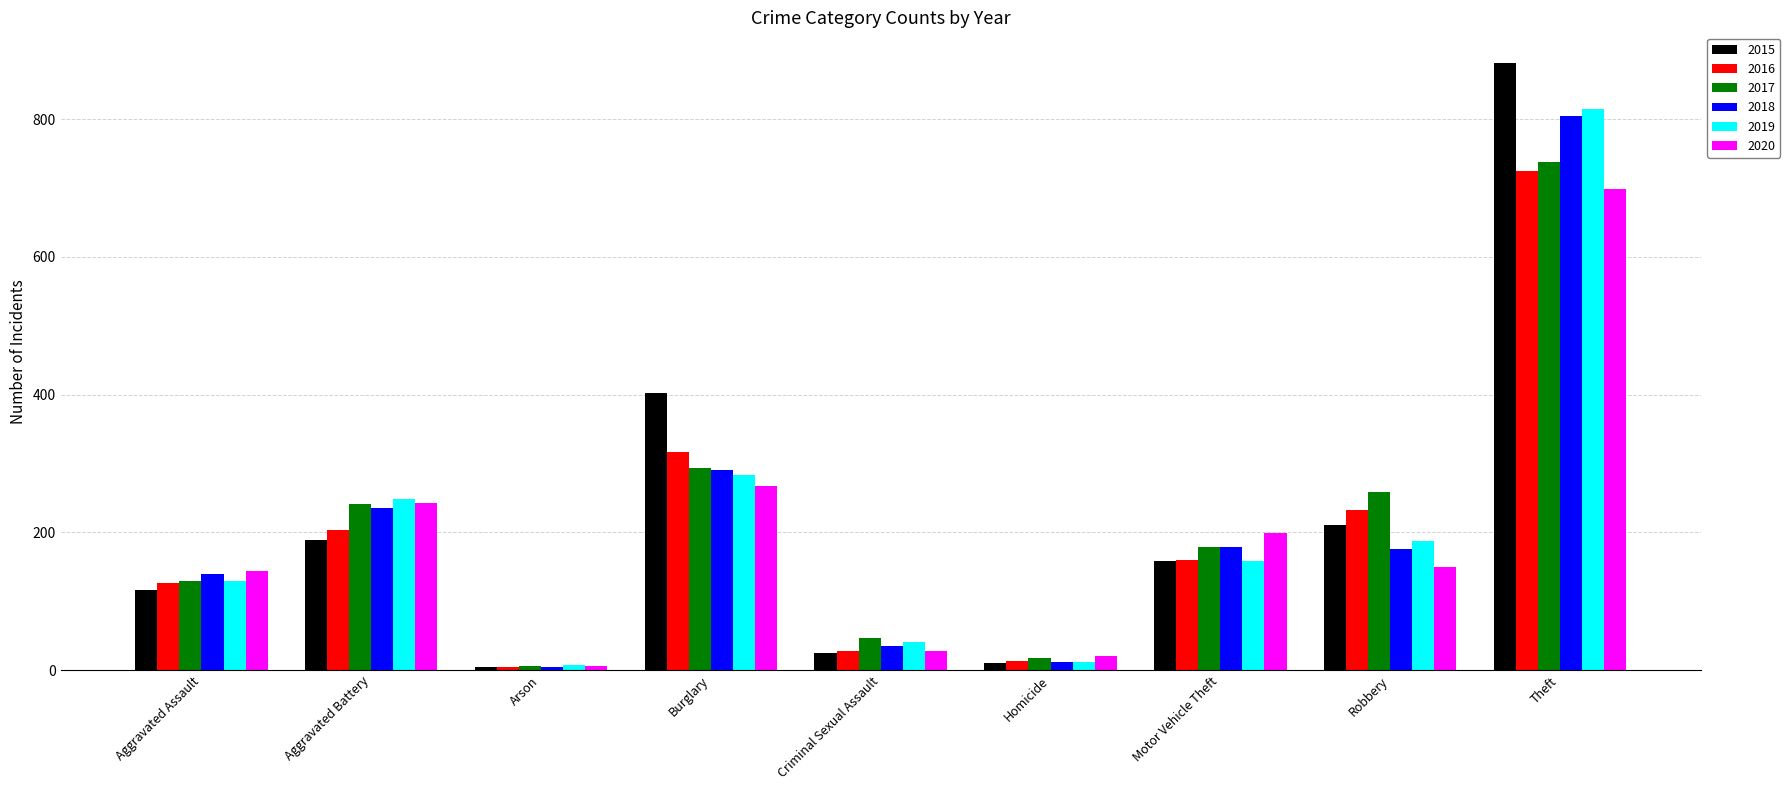

What is the difference between the 2017 values at Criminal Sexual Assault and Aggravated Battery?

195